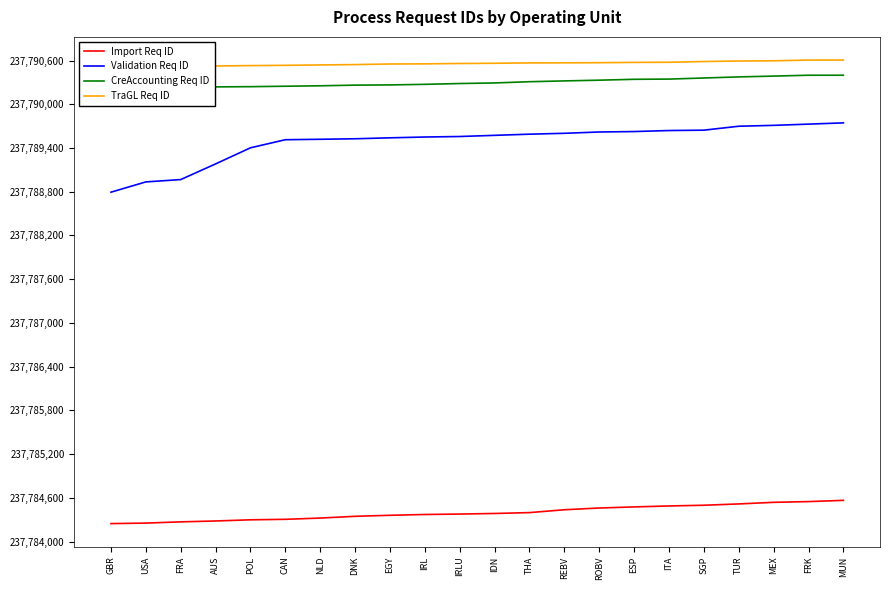

Is it true that CreAccounting Req ID equals 237790293 at IDN?

True